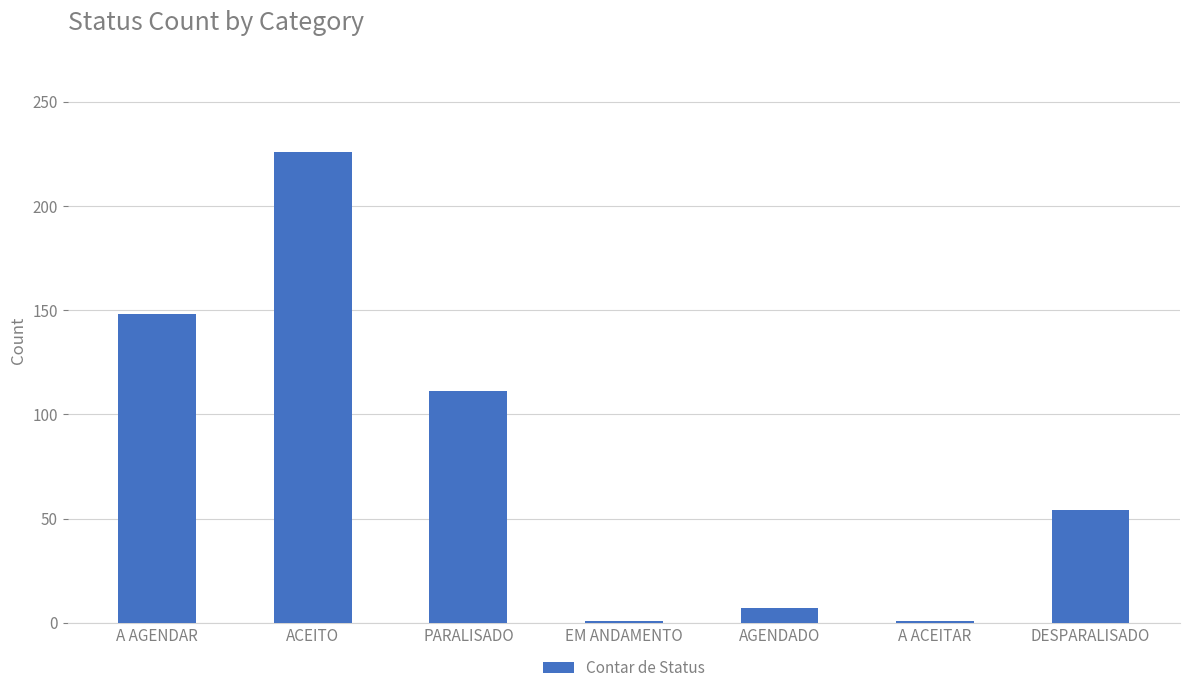

What is the difference between the values at ACEITO and AGENDADO?

219